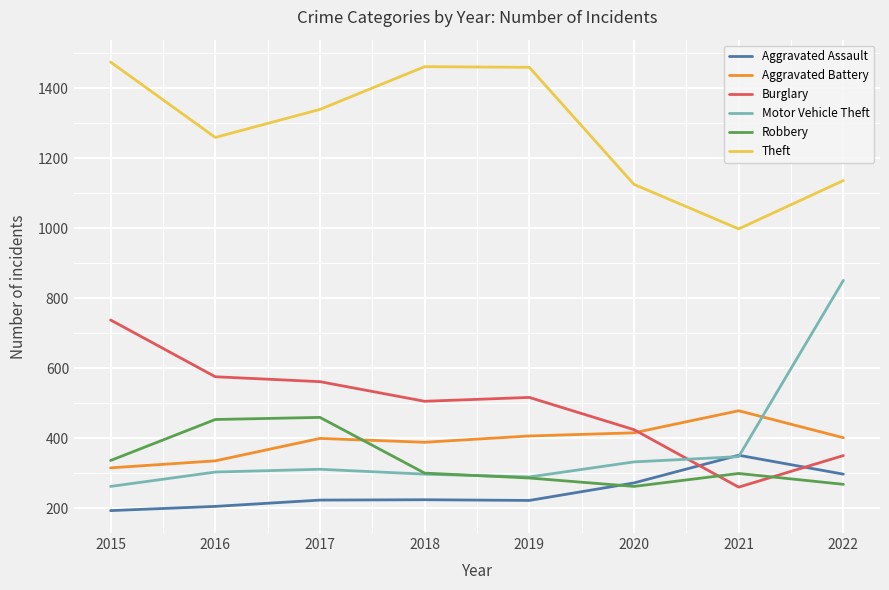

Which category has the highest value across all series?

2015